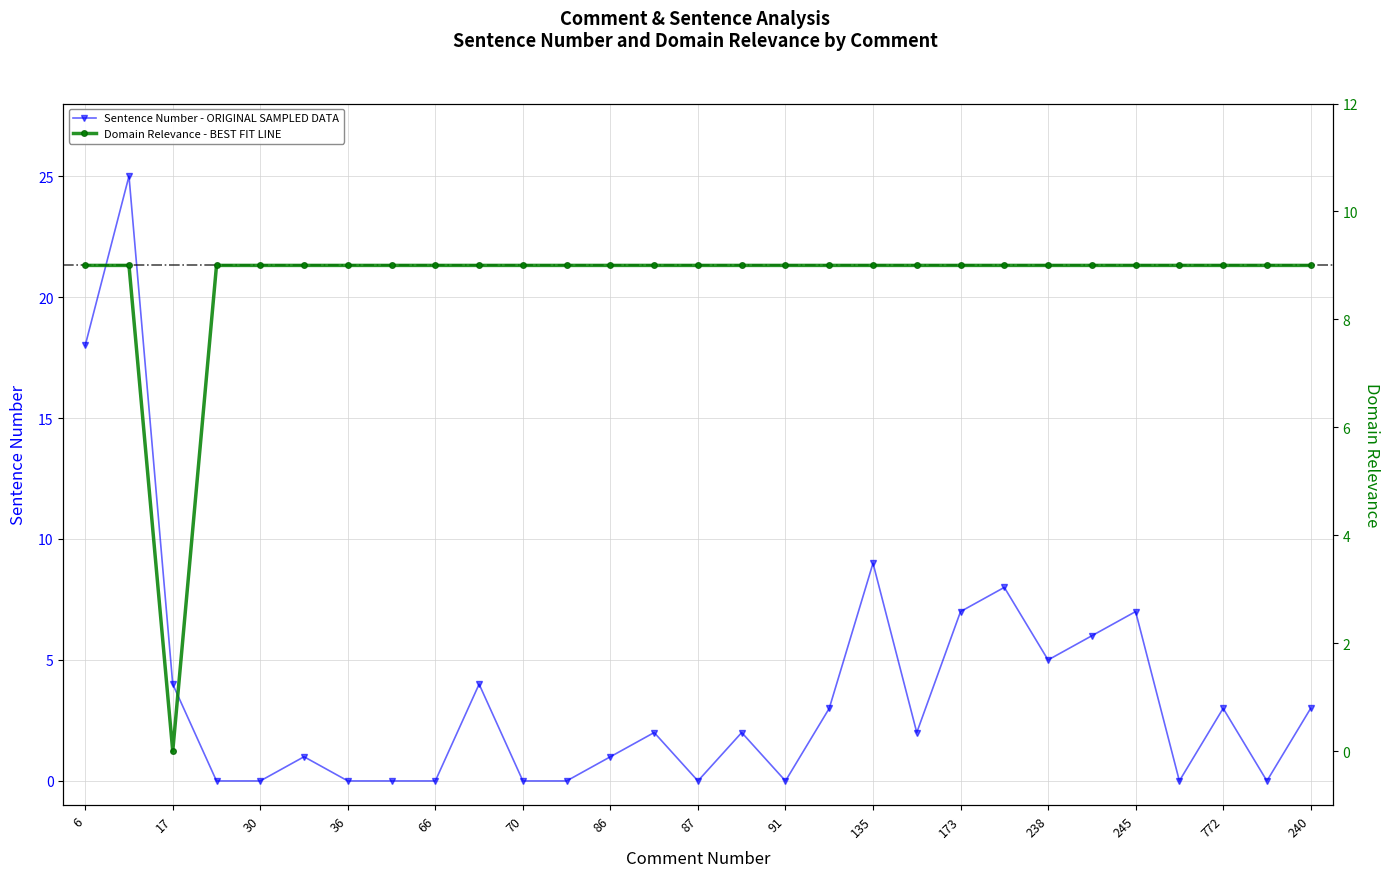

Where is the first local minimum for Sentence_number?

87